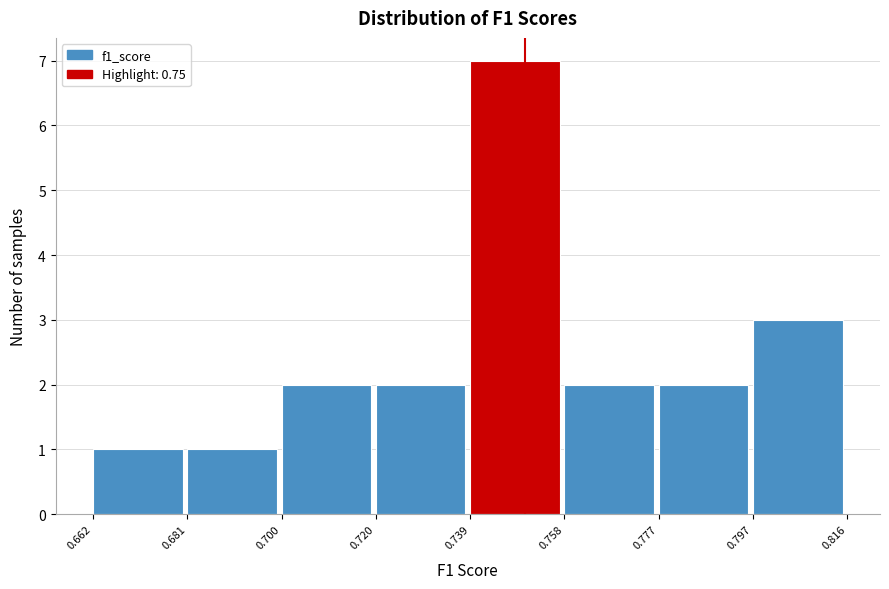

Over which range of the x-axis is the bar tallest?

0.739 to 0.758